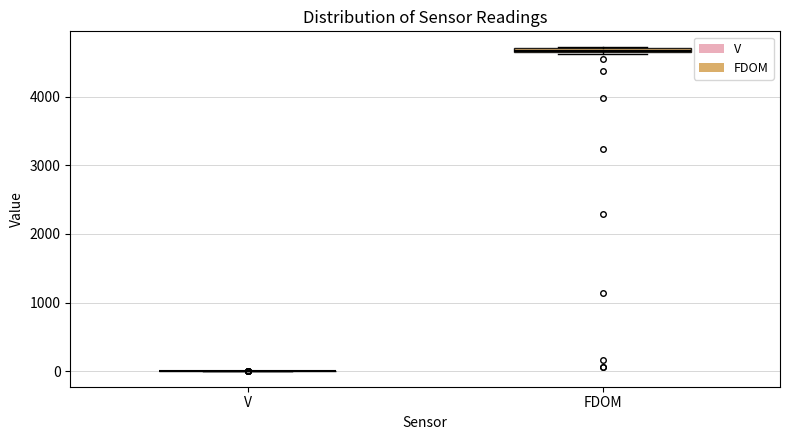

Where is the upper edge of the box for FDOM on the y-axis? The values are not printed on the chart, so give them approximately, as read against the axis.

4700